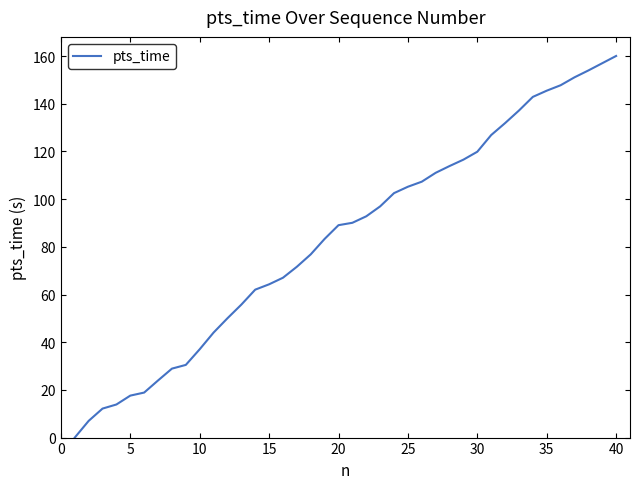

What is the maximum value shown in the chart?

160.0